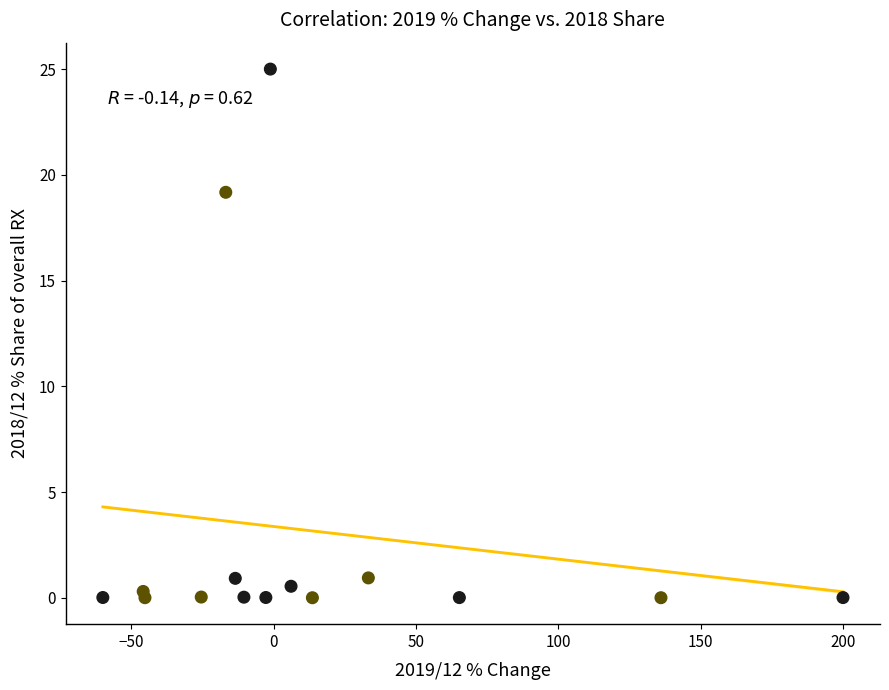

What Y value in the scatter plot is closest to 12?

19.2